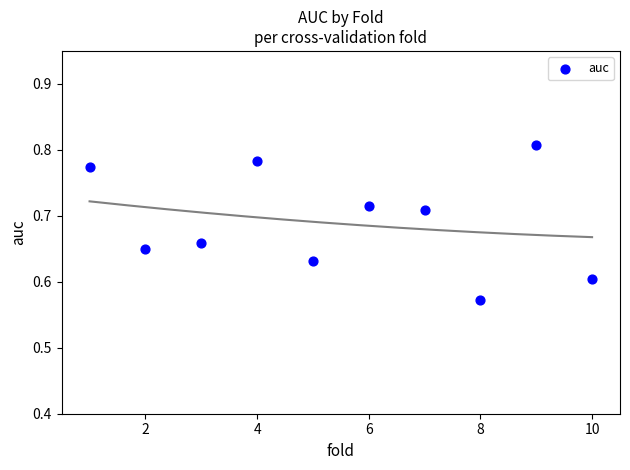

What is the average X value?

5.5